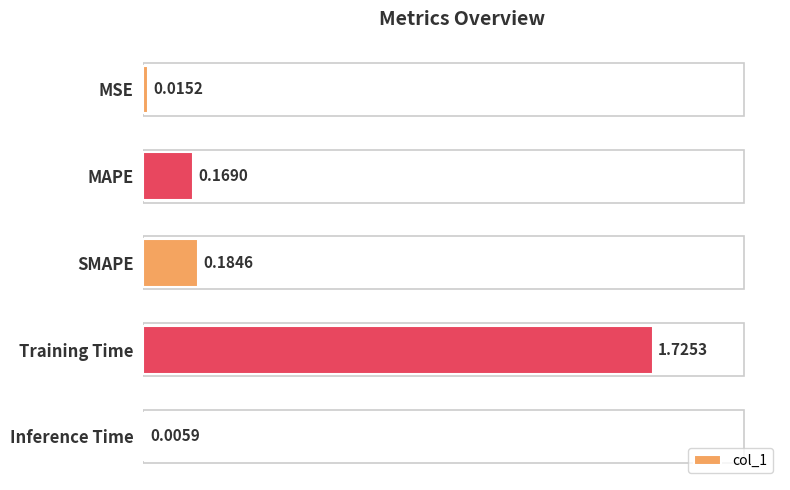

What is the sum of the values at Training Time and SMAPE?

1.9